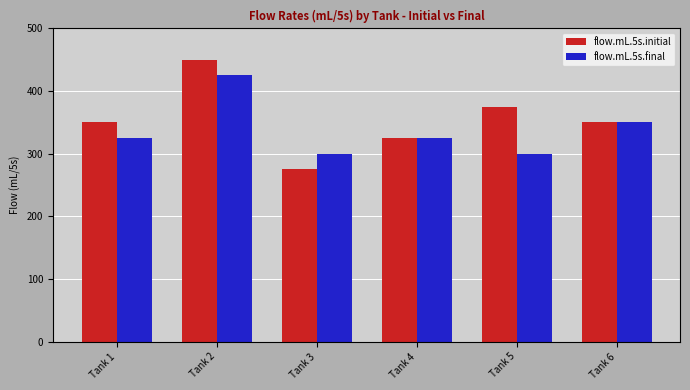

Reading left to right, transcribe all the data shown in this chart.

flow.mL.5s.initial: Tank 1=350	Tank 2=450	Tank 3=275	Tank 4=325	Tank 5=375	Tank 6=350
flow.mL.5s.final: Tank 1=325	Tank 2=425	Tank 3=300	Tank 4=325	Tank 5=300	Tank 6=350